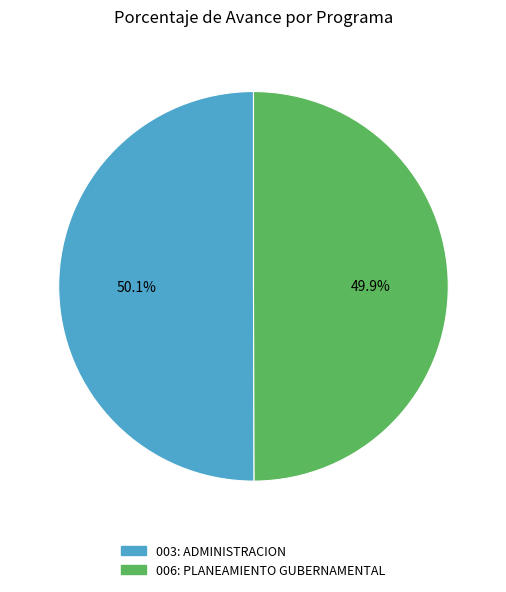

The 003: ADMINISTRACION slice represents 39% of the pie. True or false?

False